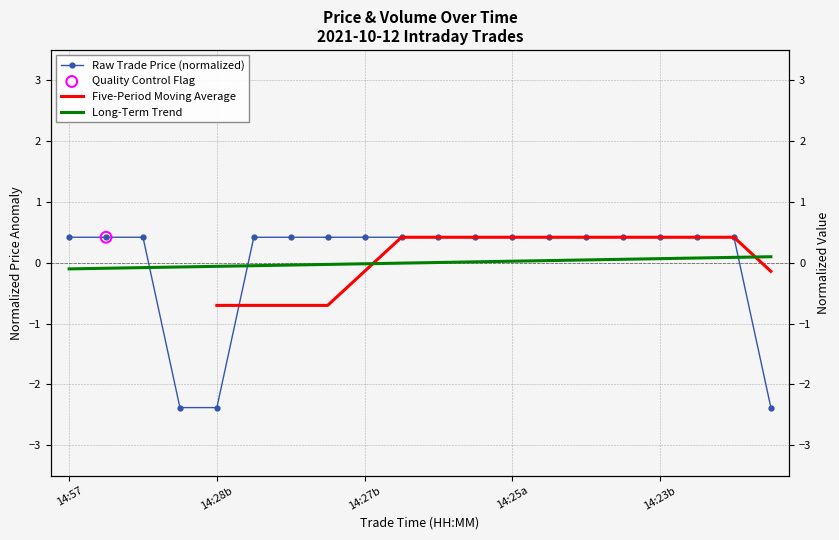

Which series has the widest spread of Y values?

Raw Trade Price (normalized)